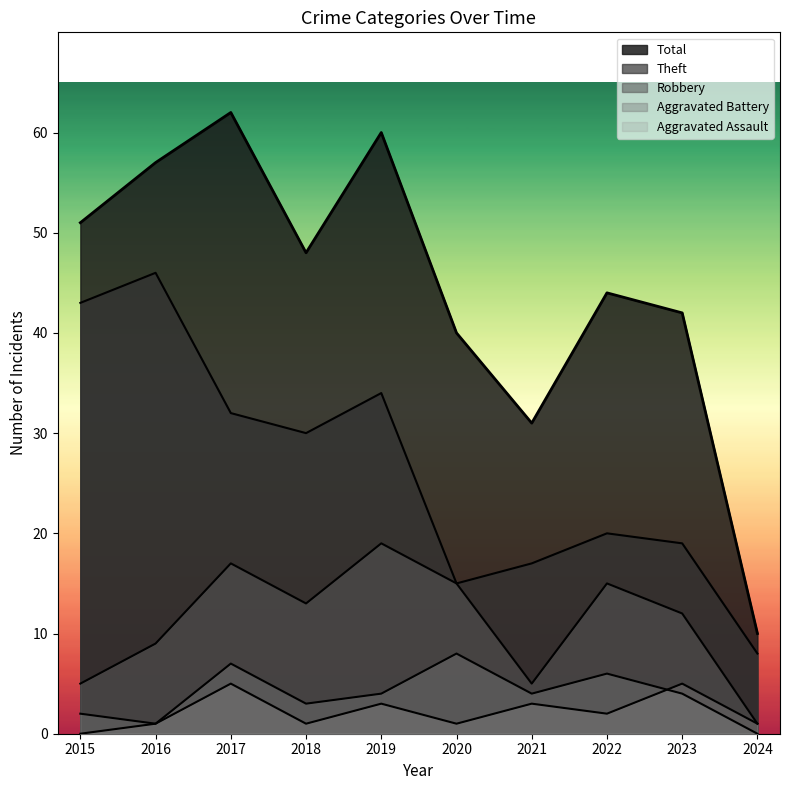

Reading left to right, transcribe all the data shown in this chart.

Robbery: 2015=5	2016=9	2017=17	2018=13	2019=19	2020=15	2021=5	2022=15	2023=12	2024=1
Theft: 2015=43	2016=46	2017=32	2018=30	2019=34	2020=15	2021=17	2022=20	2023=19	2024=8
Aggravated Battery: 2015=2	2016=1	2017=7	2018=3	2019=4	2020=8	2021=4	2022=6	2023=4	2024=0
Aggravated Assault: 2015=0	2016=1	2017=5	2018=1	2019=3	2020=1	2021=3	2022=2	2023=5	2024=1
Total: 2015=51	2016=57	2017=62	2018=48	2019=60	2020=40	2021=31	2022=44	2023=42	2024=10